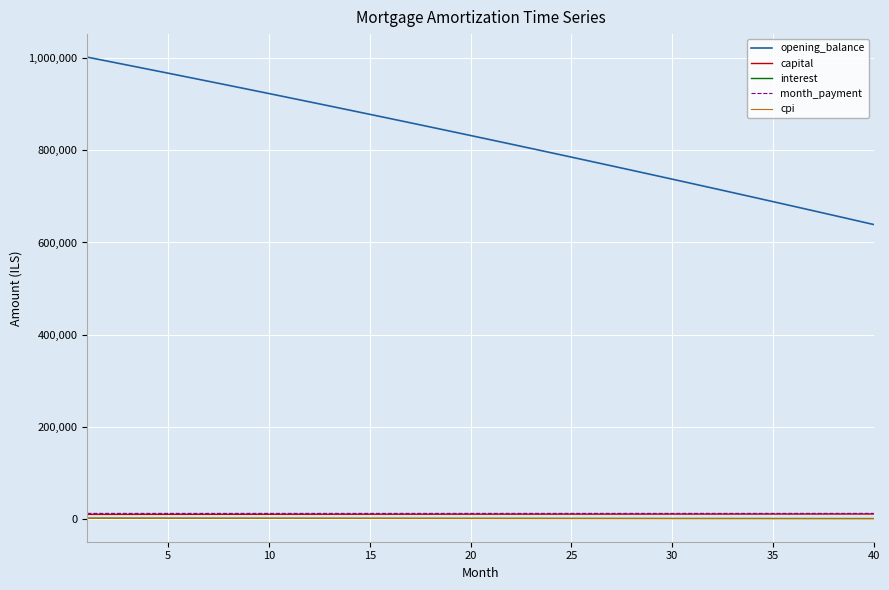

Which series has the largest total across all categories?

opening_balance